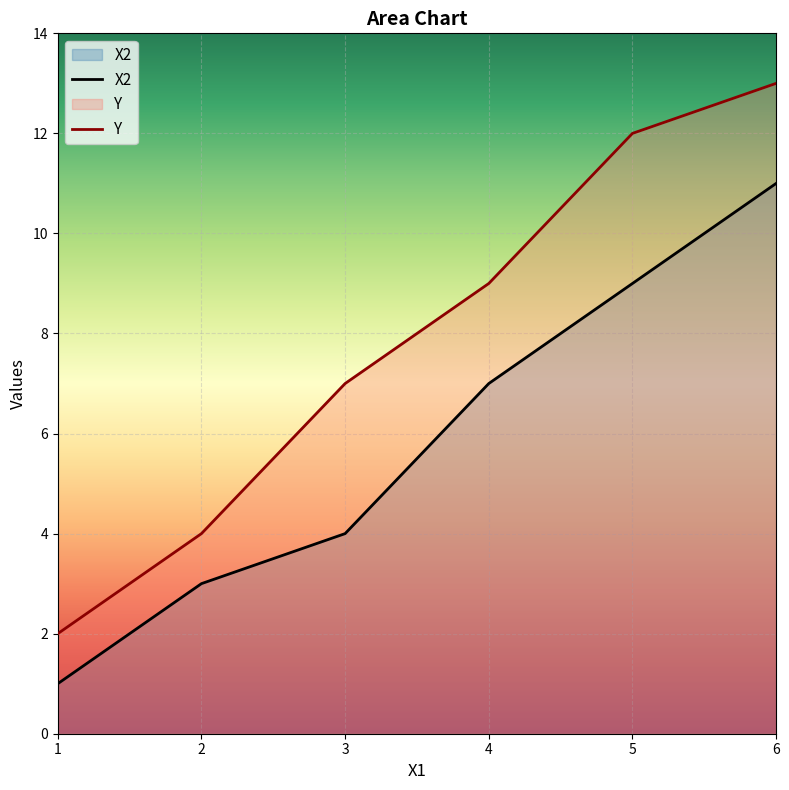

Which label corresponds to the largest value in the chart?

6